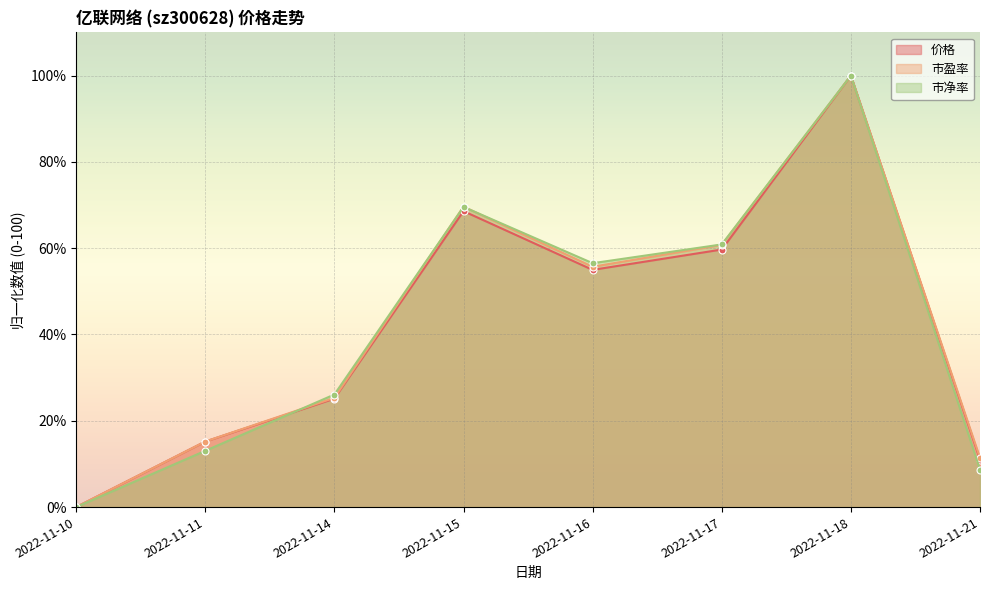

Reading left to right, list all the values displayed in this chart.

价格: 0.0	15.2	25.1	68.6	55.0	59.7	100.0	11.0
市盈率: 0.0	15.2	25.3	69.6	55.7	60.8	100.0	11.4
市净率: 0.0	13.0	26.1	69.6	56.5	60.9	100.0	8.7